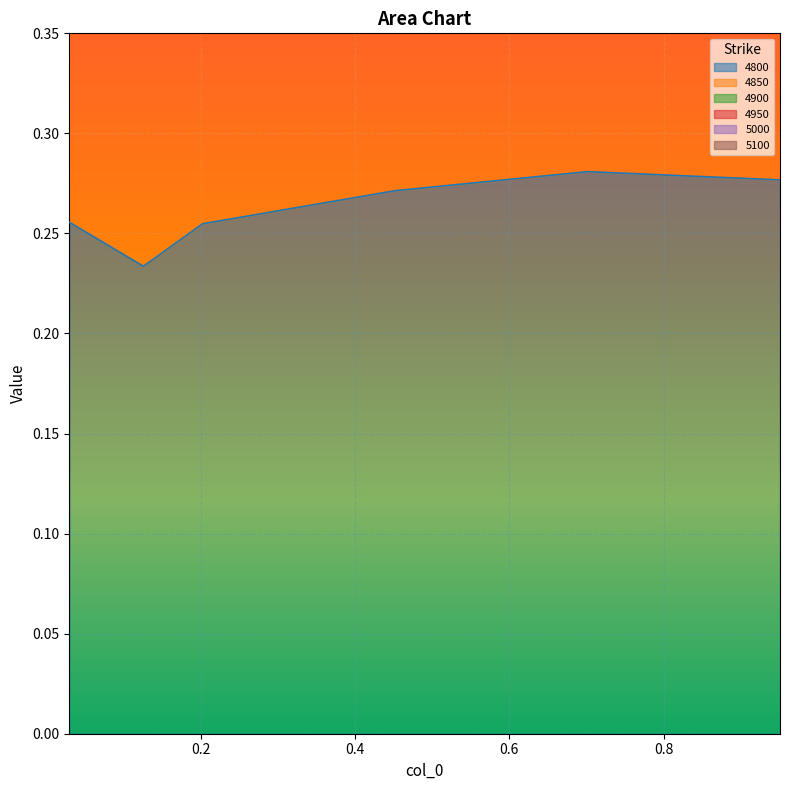

What is the spread (max minus min) of values at 0.7013698630136986?

1.4